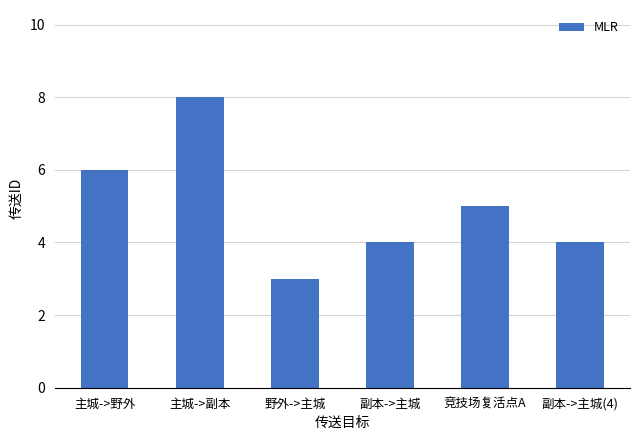

What value does the data have at 主城->野外?

6